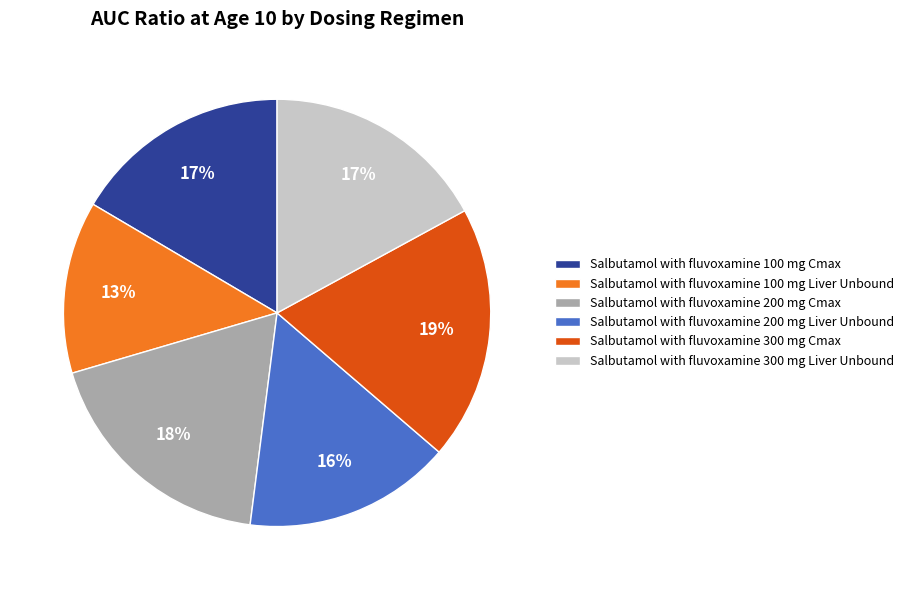

How many segments does this pie chart have?

6